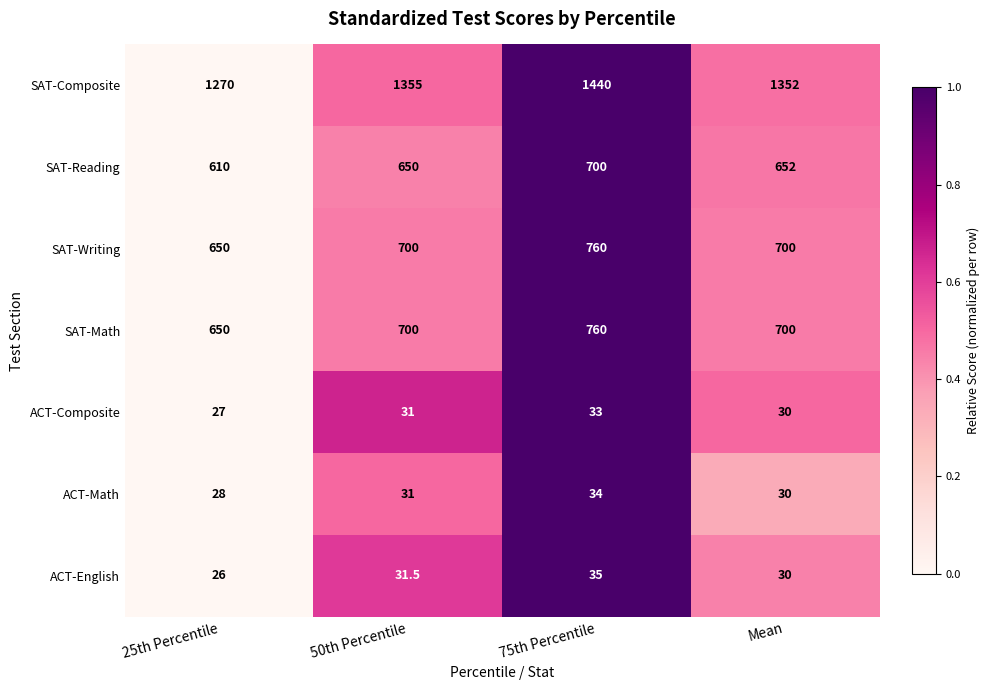

Reading left to right, list all the values displayed in this chart.

SAT-Composite: 25th Percentile=1270.0	50th Percentile=1355.0	75th Percentile=1440.0	Mean=1352.0
SAT-Reading: 25th Percentile=610.0	50th Percentile=650.0	75th Percentile=700.0	Mean=652.0
SAT-Writing: 25th Percentile=650.0	50th Percentile=700.0	75th Percentile=760.0	Mean=700.0
SAT-Math: 25th Percentile=650.0	50th Percentile=700.0	75th Percentile=760.0	Mean=700.0
ACT-Composite: 25th Percentile=27.0	50th Percentile=31.0	75th Percentile=33.0	Mean=30.0
ACT-Math: 25th Percentile=28.0	50th Percentile=31.0	75th Percentile=34.0	Mean=30.0
ACT-English: 25th Percentile=26.0	50th Percentile=31.5	75th Percentile=35.0	Mean=30.0